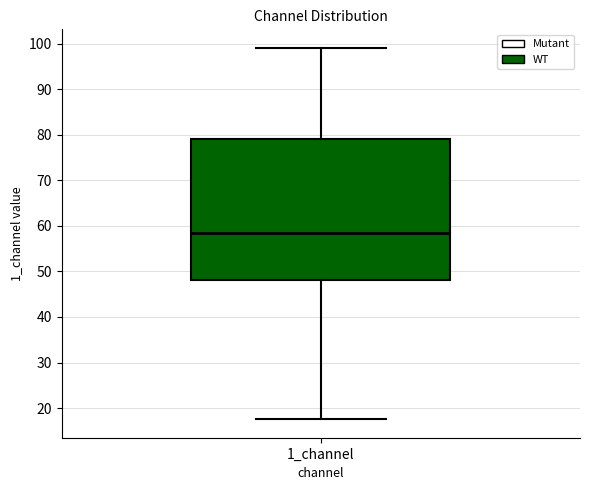

Transcribe this box plot: give where the median line is, the range the box spans, and where the two whiskers end, as read against the y-axis. The values are not printed on the chart, so give them approximately, as read against the axis.

median 58, box 48 to 79, whiskers 18 to 99